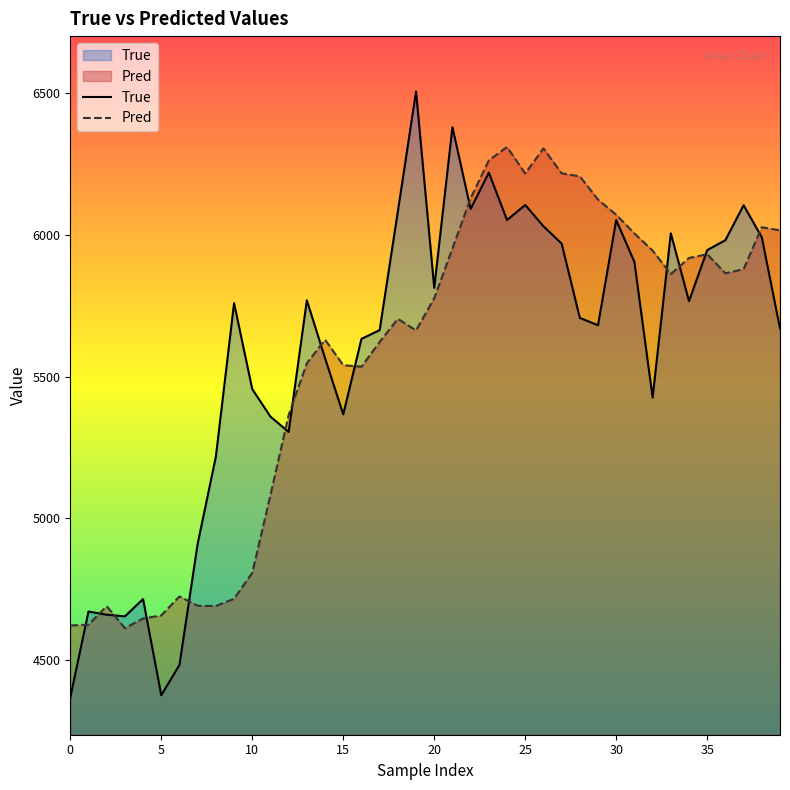

Which series has the widest spread of values?

True